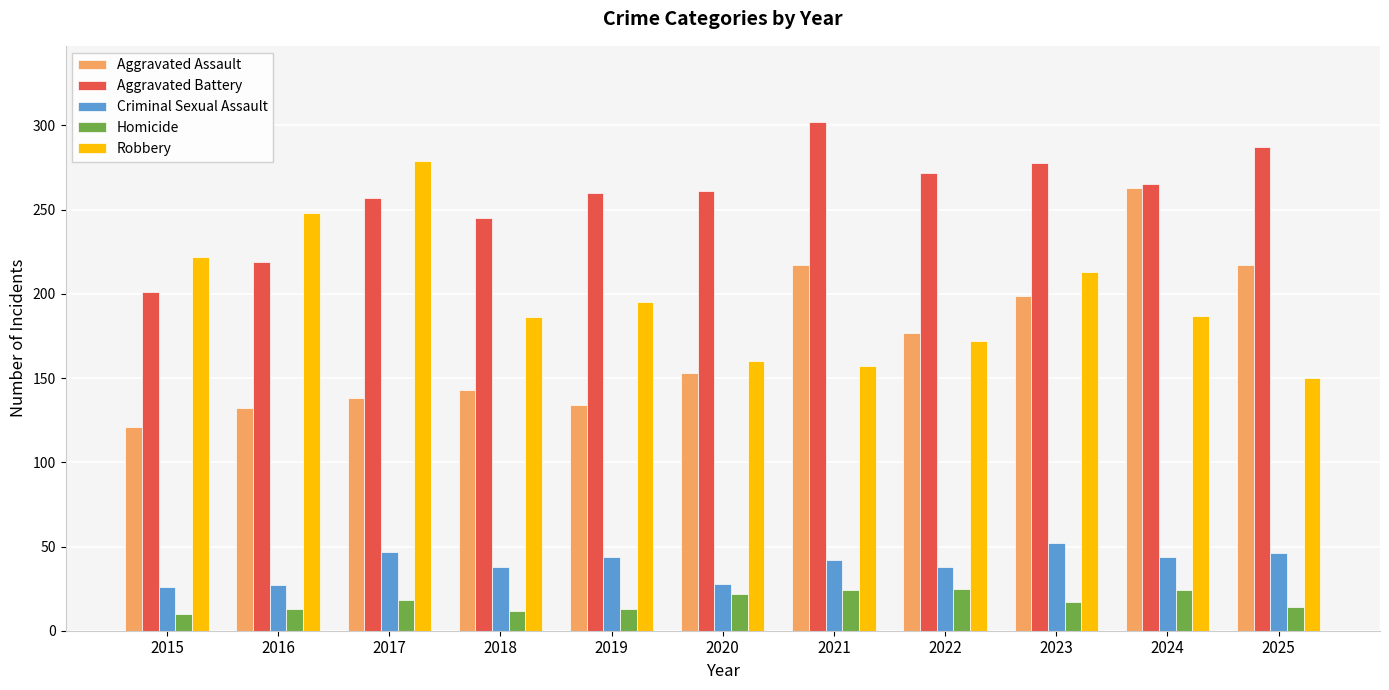

Count the number of data series in this chart.

5